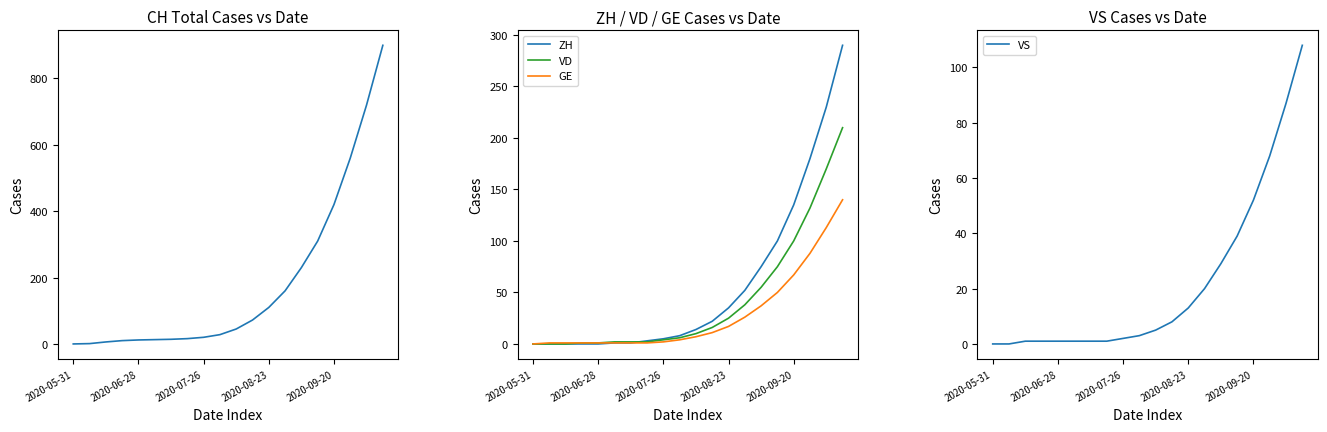

Does the chart have visible grid lines?

No